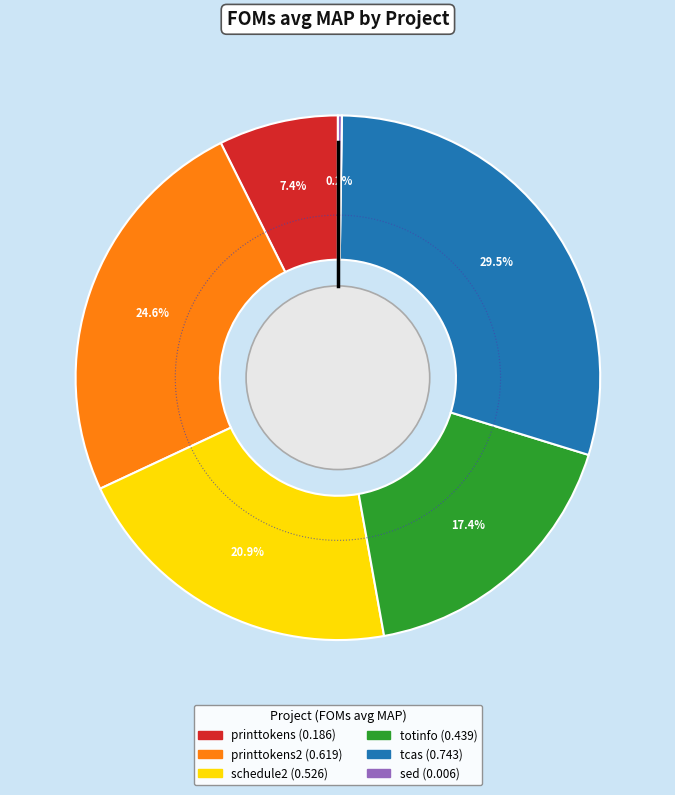

Is it true that printtokens2 is 25% of the pie?

True